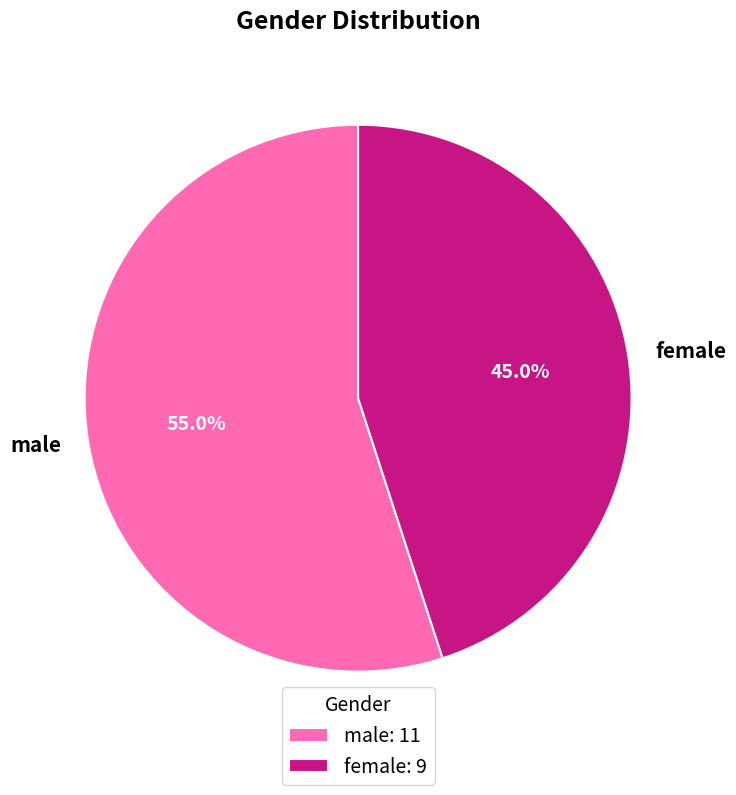

What percentage is the female slice, to the nearest percent?

45%